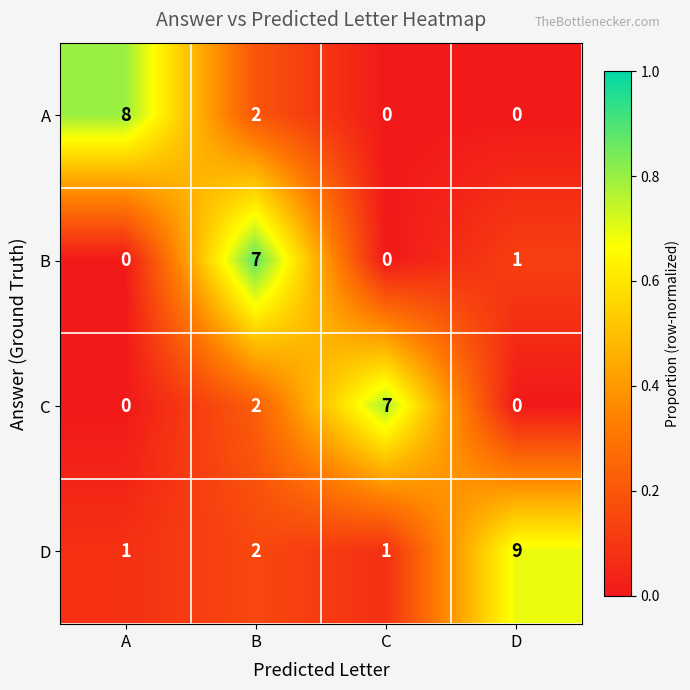

At how many categories does at least one series exceed 0?

4